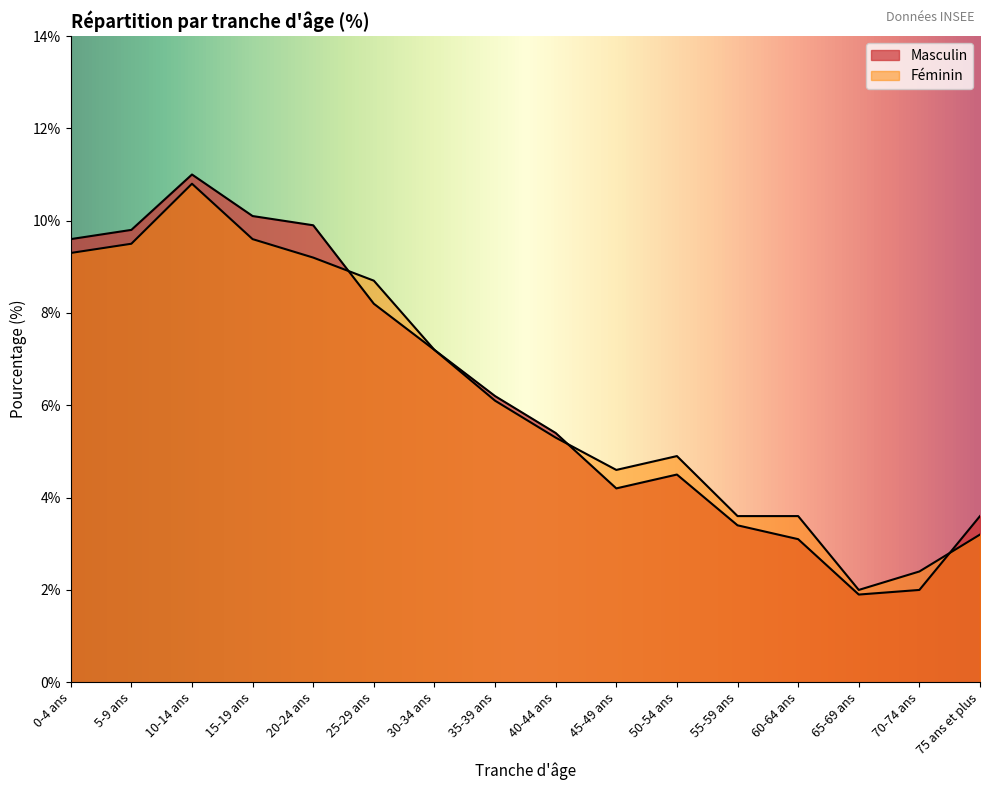

Where do Féminin and Masculin first cross each other?

20-24 ans and 25-29 ans